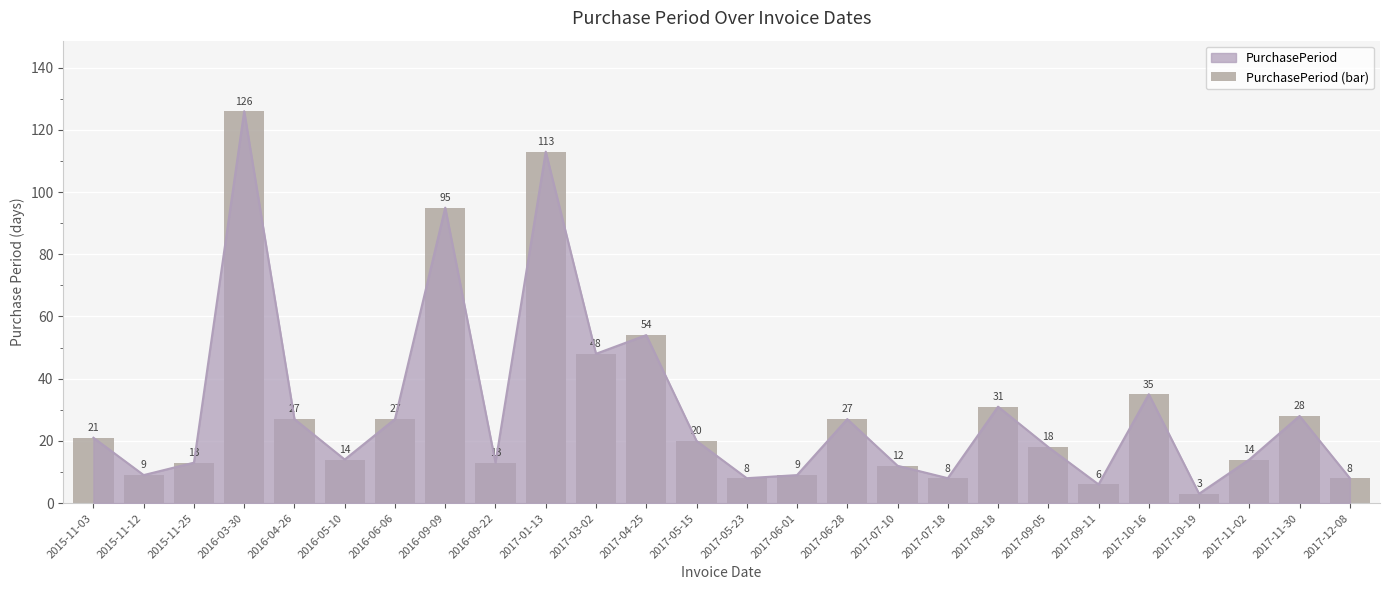

List the labels in order of value, largest first.

2016-03-30, 2017-01-13, 2016-09-09, 2017-04-25, 2017-03-02, 2017-10-16, 2017-08-18, 2017-11-30, 2016-04-26, 2016-06-06, 2017-06-28, 2015-11-03, 2017-05-15, 2017-09-05, 2016-05-10, 2017-11-02, 2015-11-25, 2016-09-22, 2017-07-10, 2015-11-12, 2017-06-01, 2017-05-23, 2017-07-18, 2017-12-08, 2017-09-11, 2017-10-19